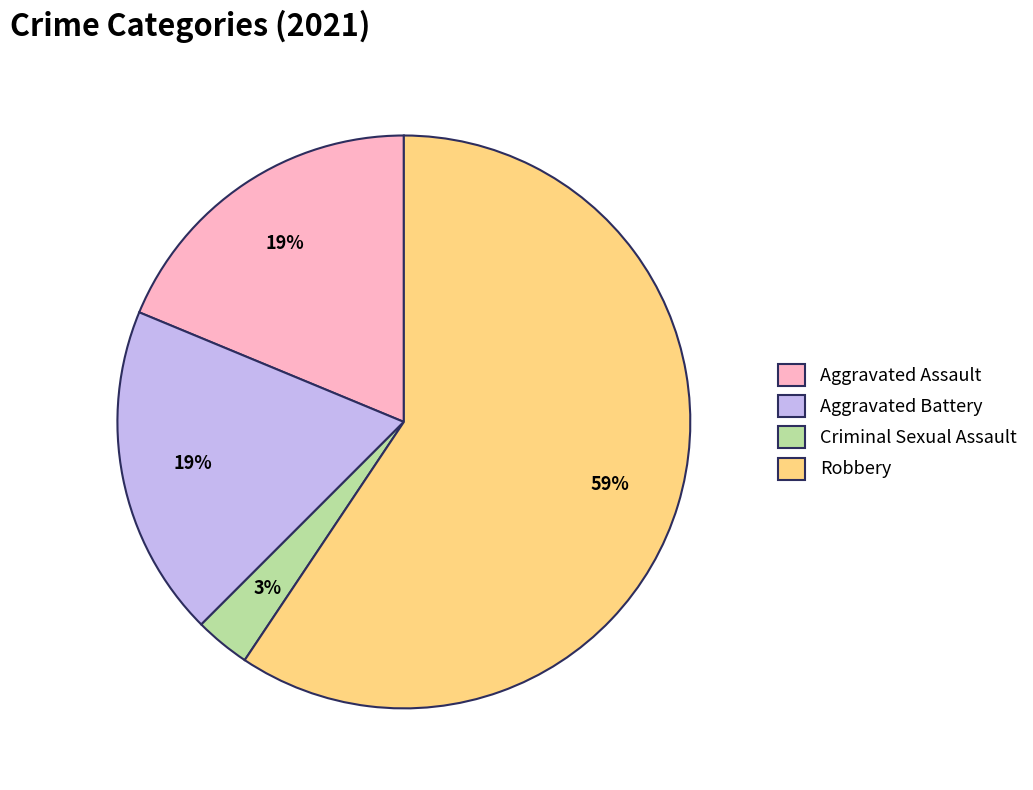

Is it true that Aggravated Battery is 19% of the pie?

True